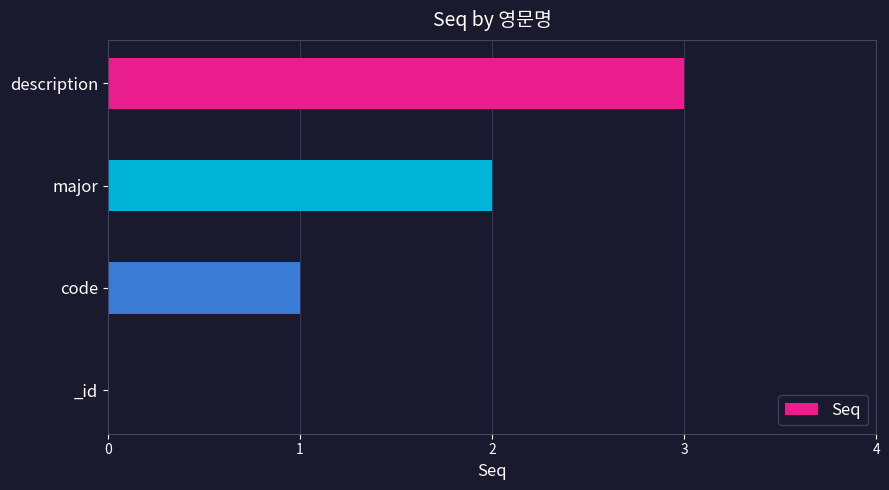

Between description and major, which is larger?

description